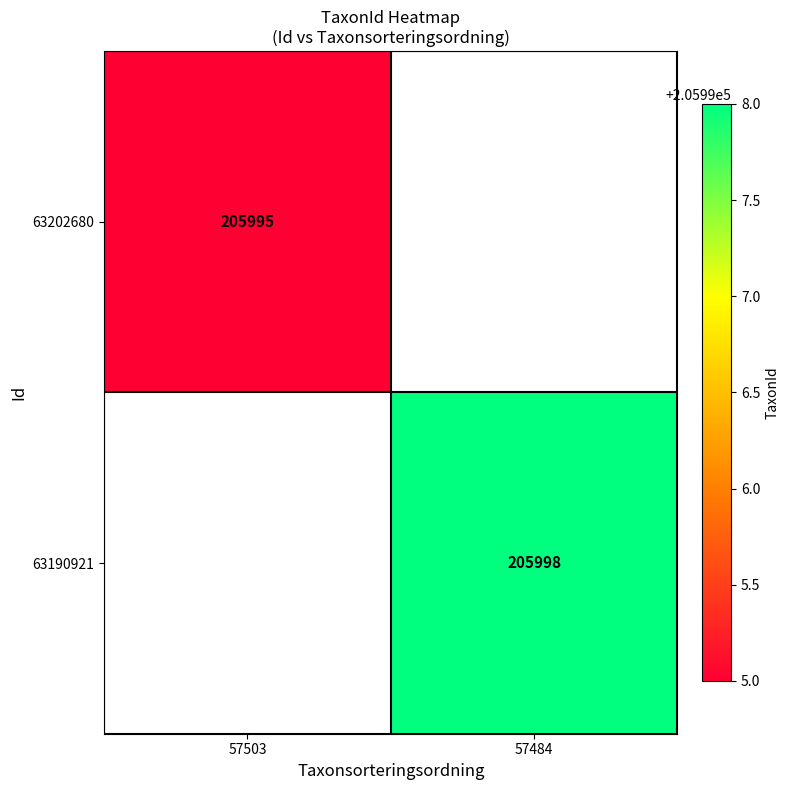

Is the value of 63190921 at 57484 greater than the value of 63202680 at 57503?

Yes